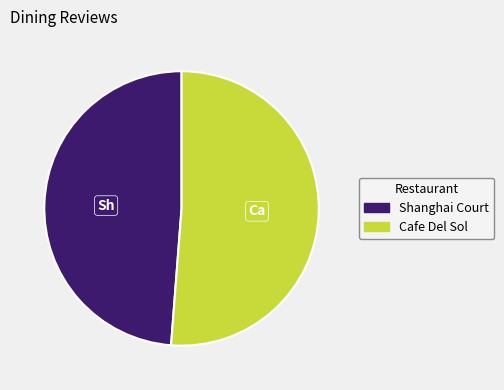

Rank the categories by value from lowest to highest.

Shanghai Court, Cafe Del Sol